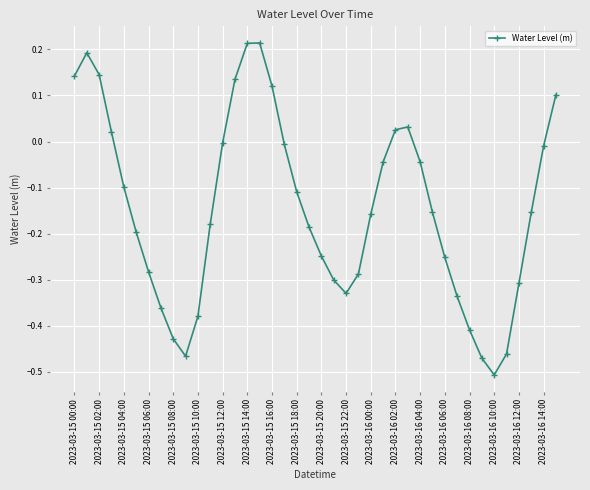

How many negative values are there?

29